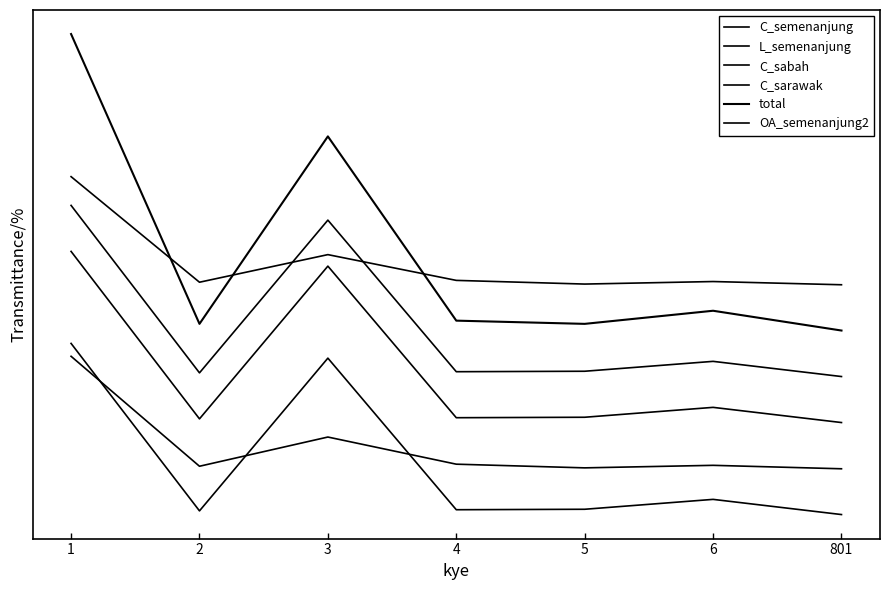

What is the total value across all series at 5?

3109